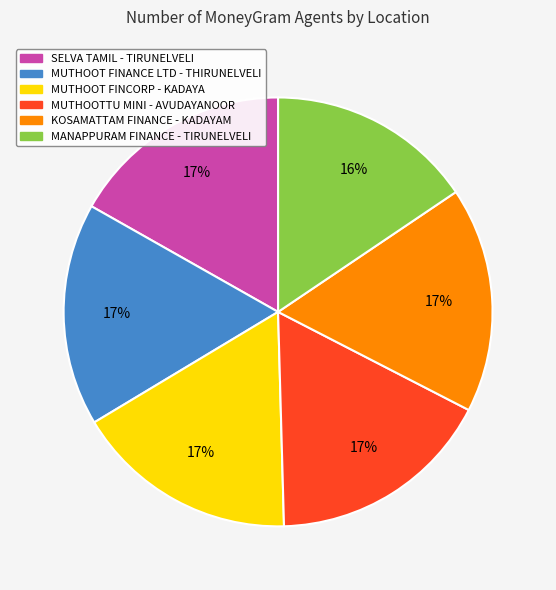

The MANAPPURAM FINANCE - TIRUNELVELI slice represents 10% of the pie. True or false?

False